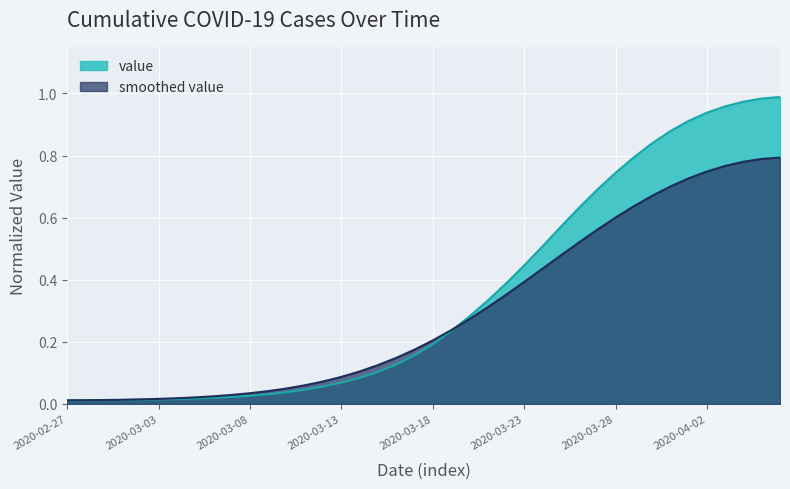

What is the sum of all values?

14.2